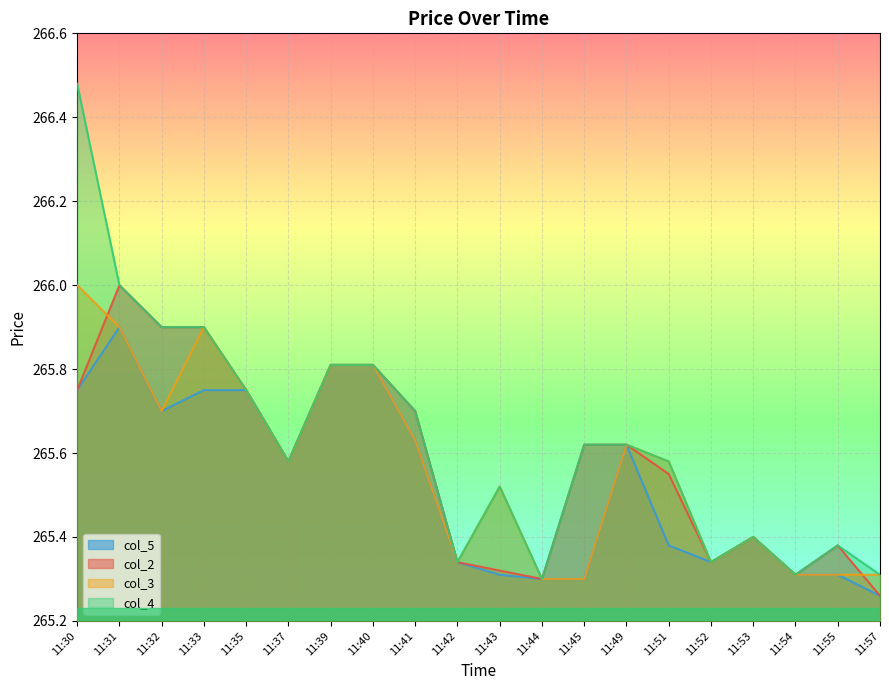

True or false: col_2 and col_5 intersect in this chart.

False